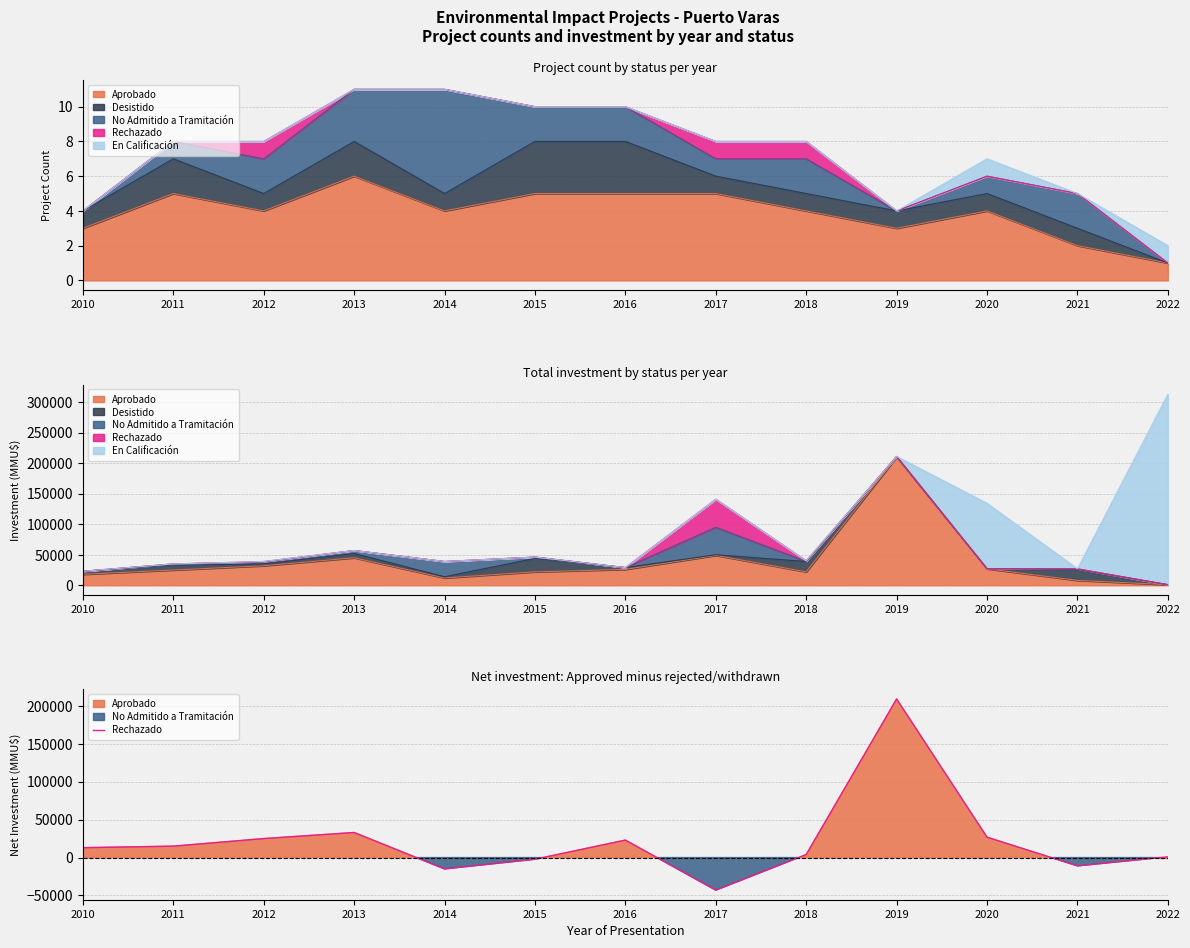

List the labels in order of value, smallest first.

2017, 2014, 2021, 2015, 2022, 2018, 2010, 2011, 2016, 2012, 2020, 2013, 2019